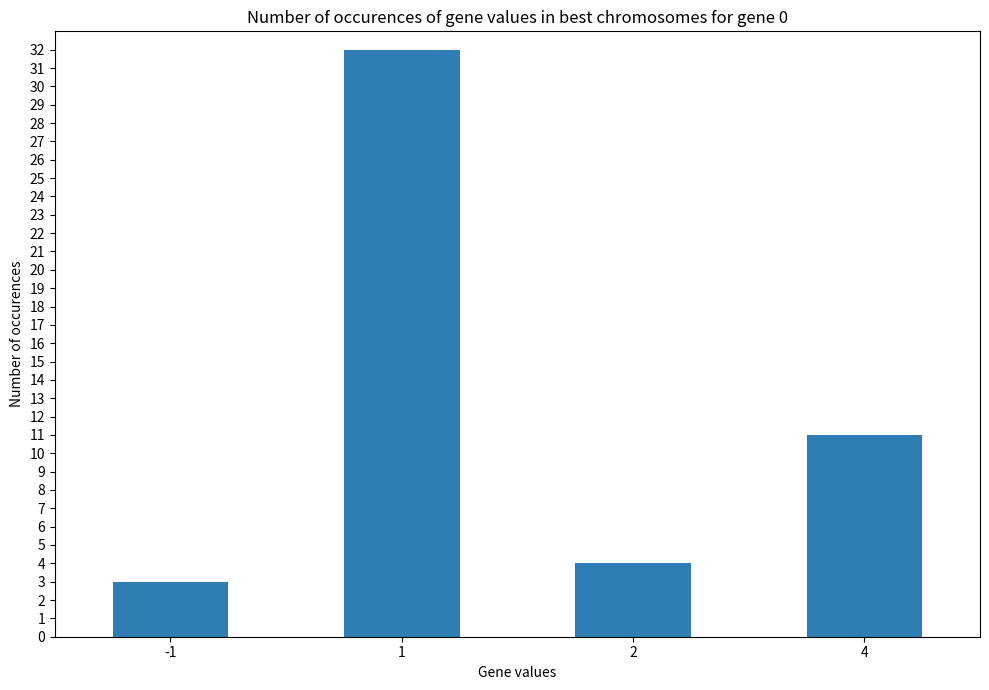

How many values are below 11?

2